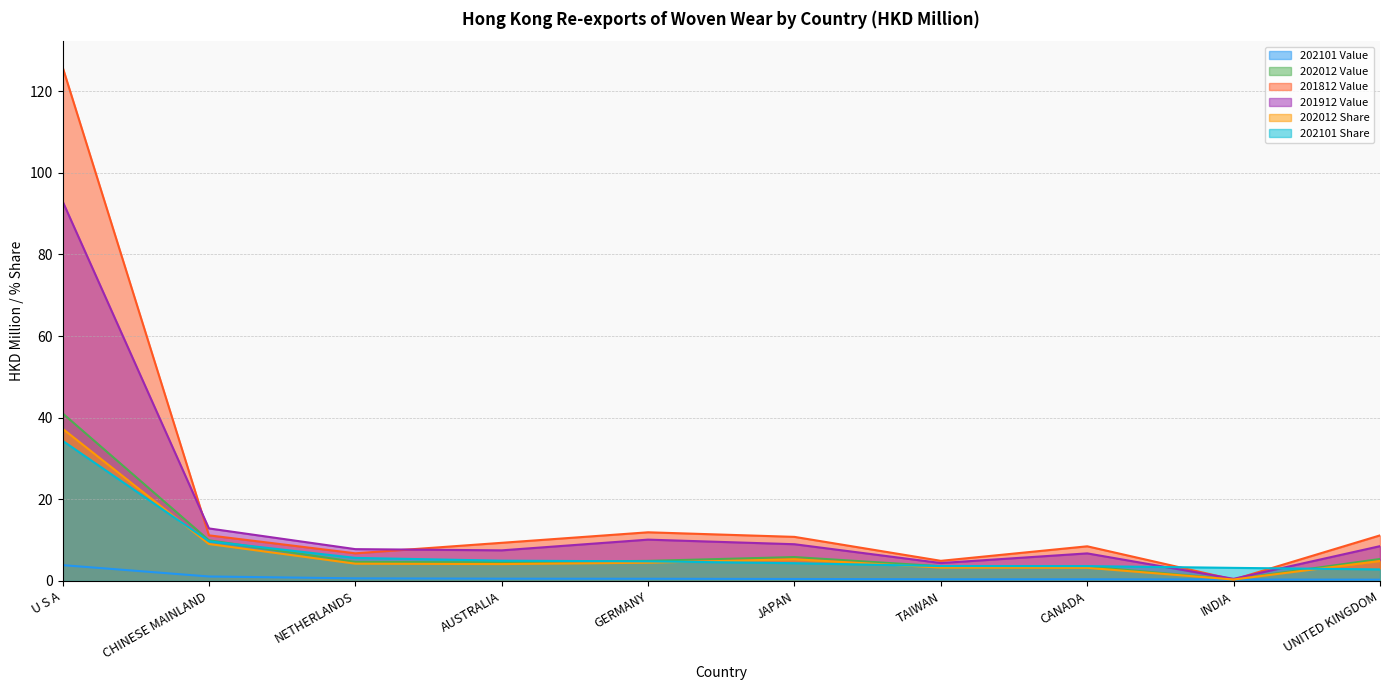

What is the value of the 202012 Value point at the 7th from the left?

3.6